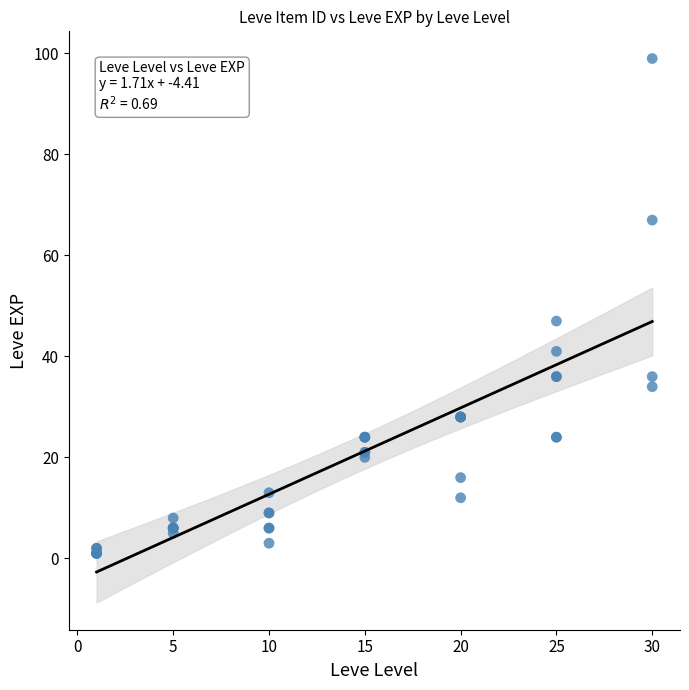

What Y value in the scatter plot is closest to 50?

47